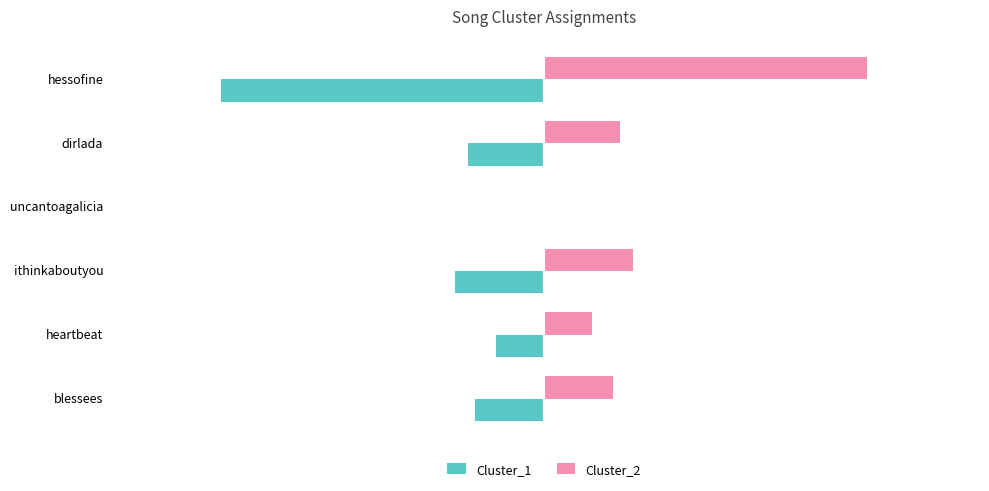

What is the sum of all Cluster_1 values?

-88